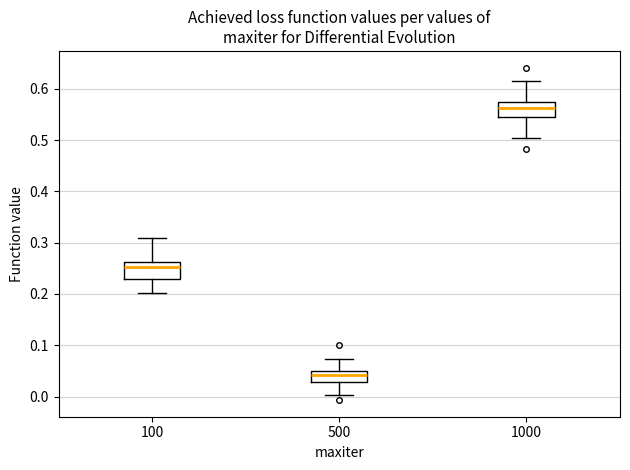

Where is the lower edge of the box at x = 500 on the y-axis? The values are not printed on the chart, so give them approximately, as read against the axis.

0.03